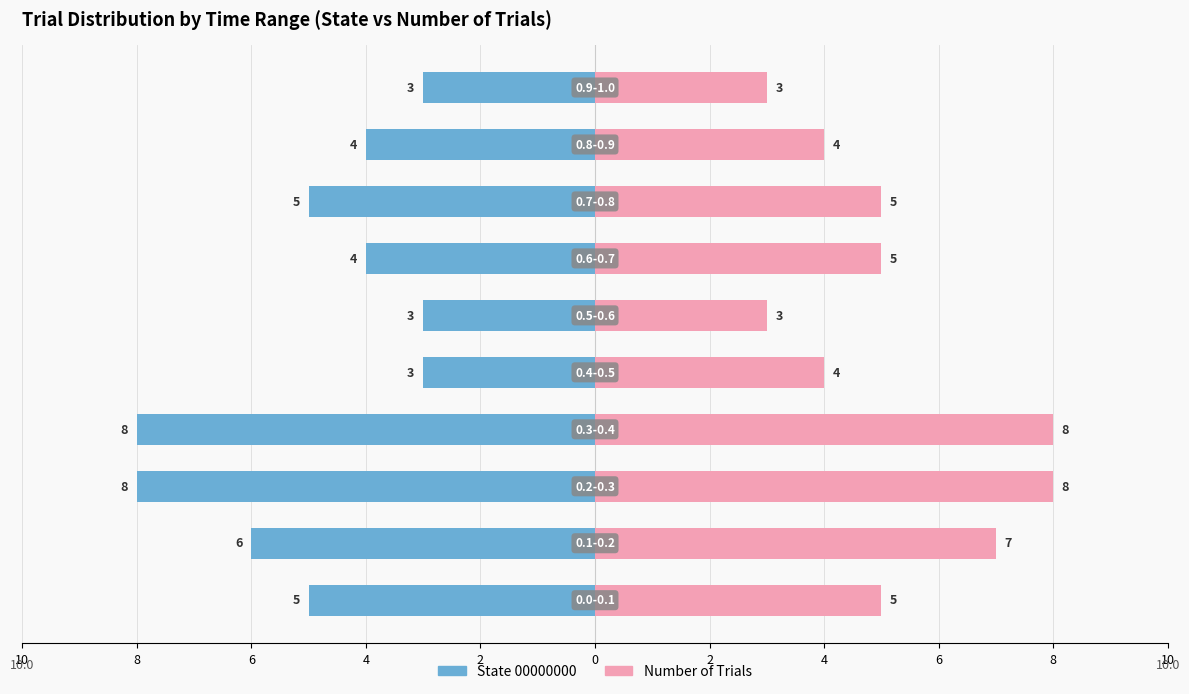

True or false: State 00000000 has a value of -8 at 4.

True